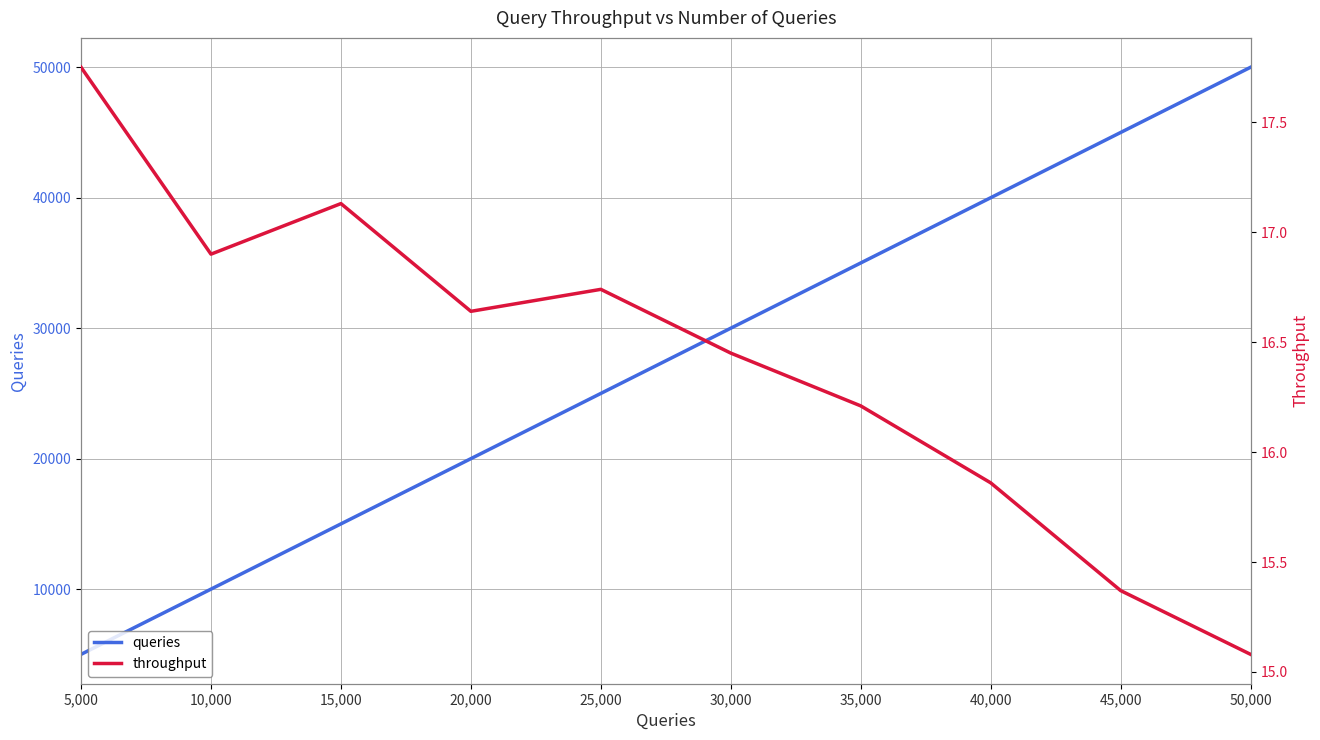

At which category is the sum across all series the highest?

50,000